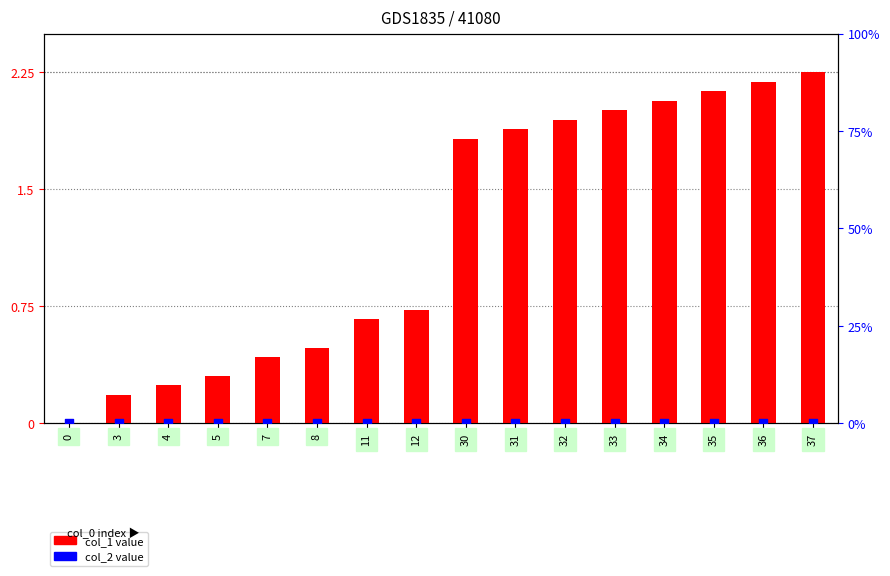

Which series reaches the maximum Y coordinate?

col_1 (normalized)